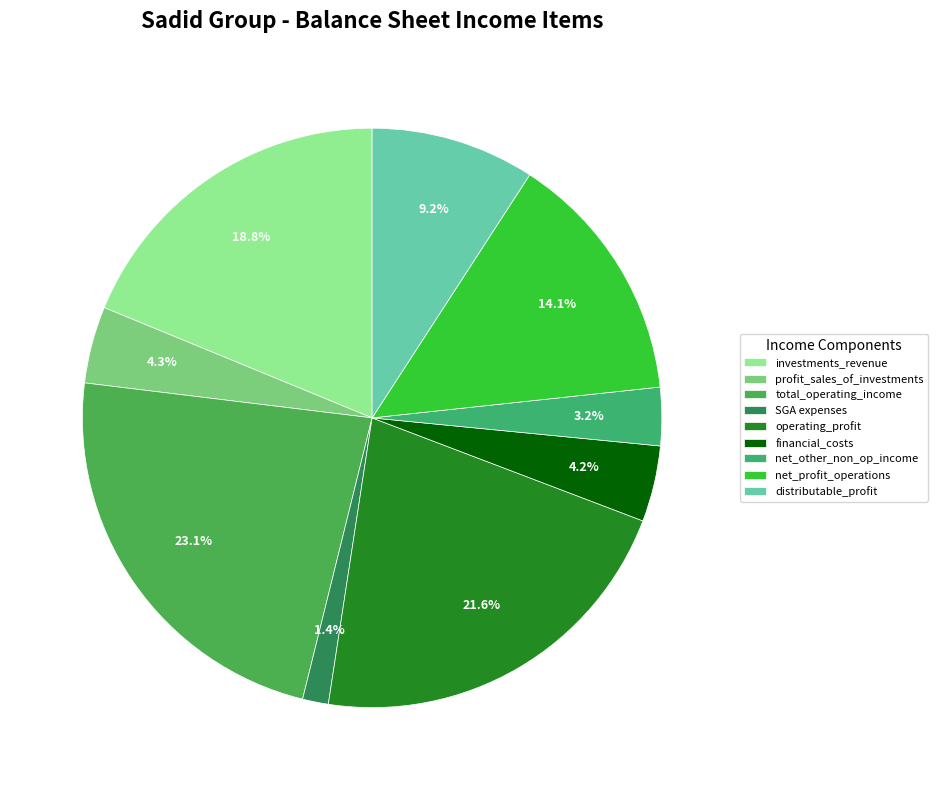

How many slices are in this pie chart?

9